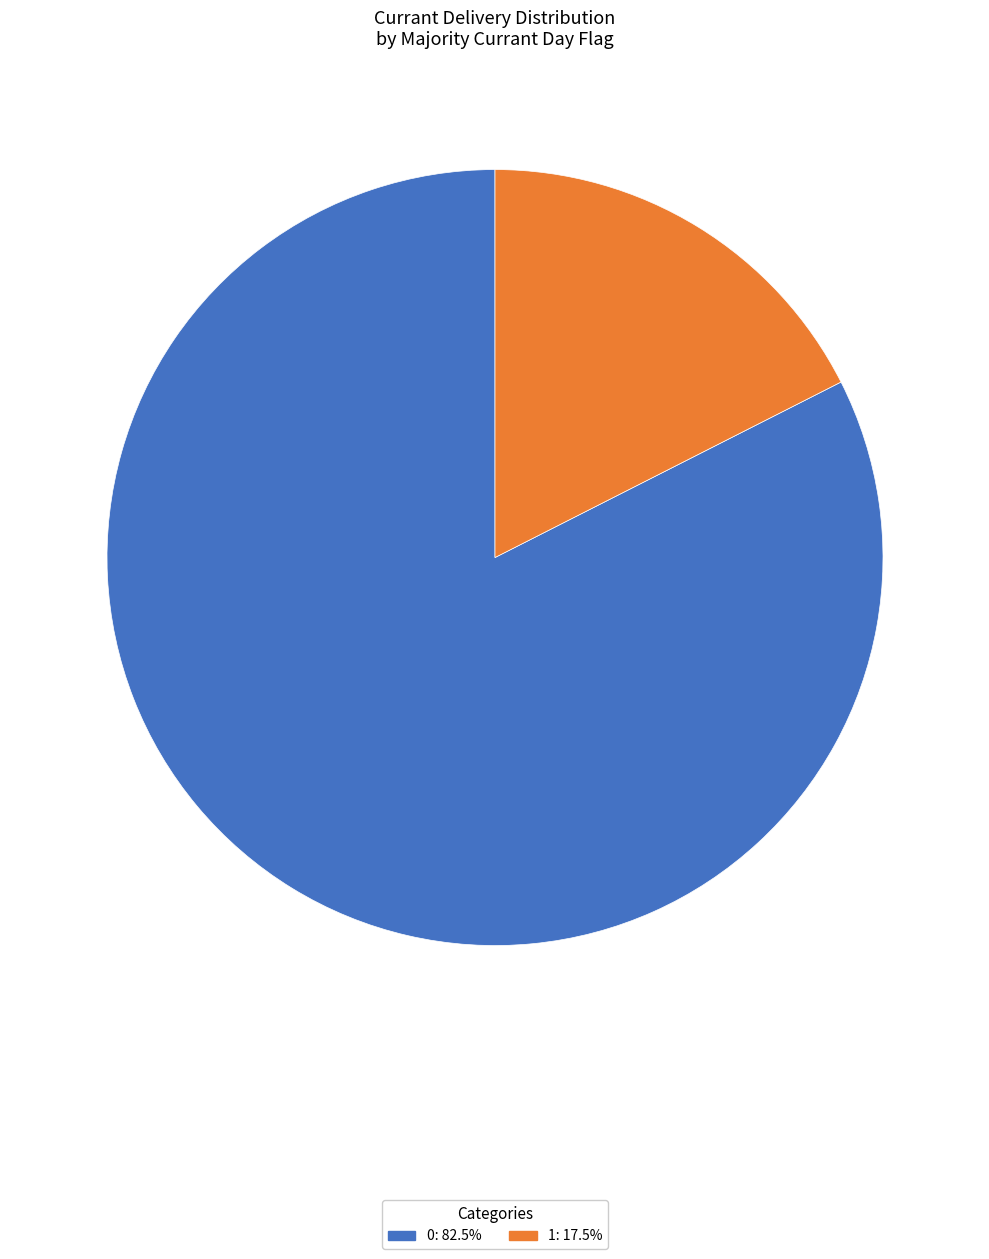

Is there any slice that represents more than half of the pie?

Yes